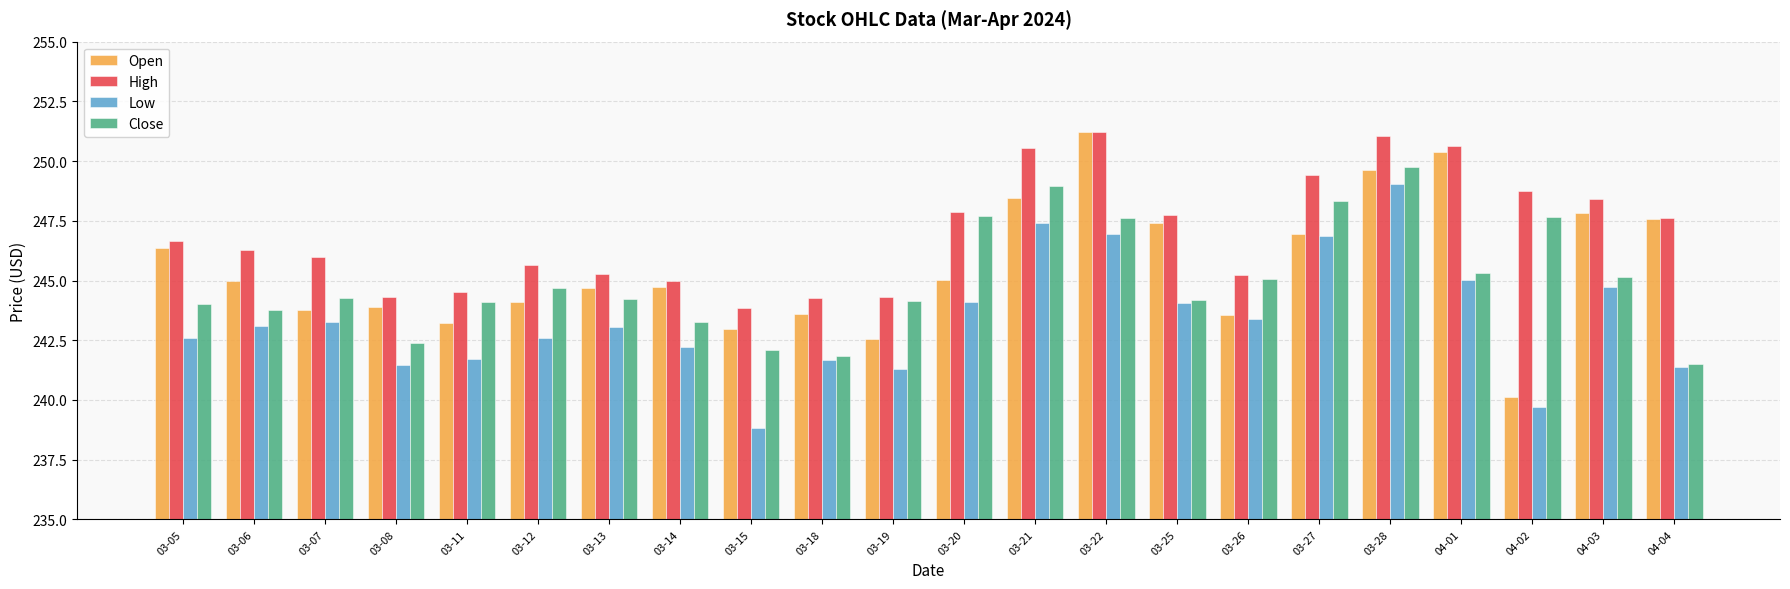

How many series are shown in this chart?

4